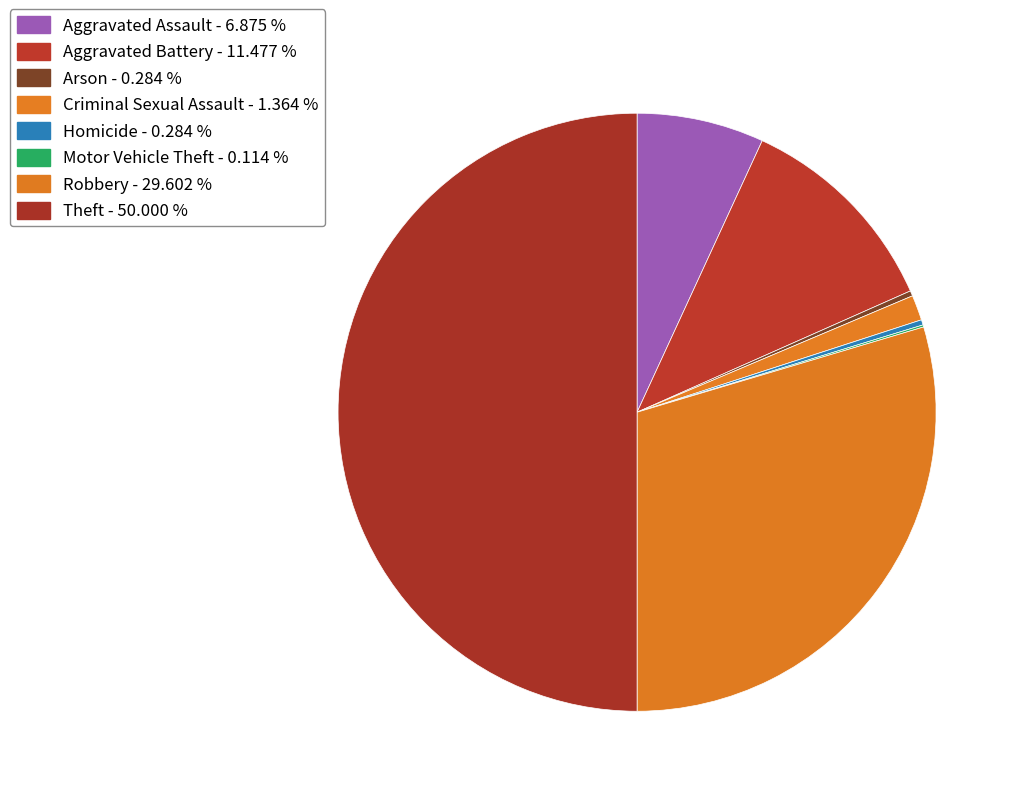

Which category has the smallest portion of the pie?

Motor Vehicle Theft